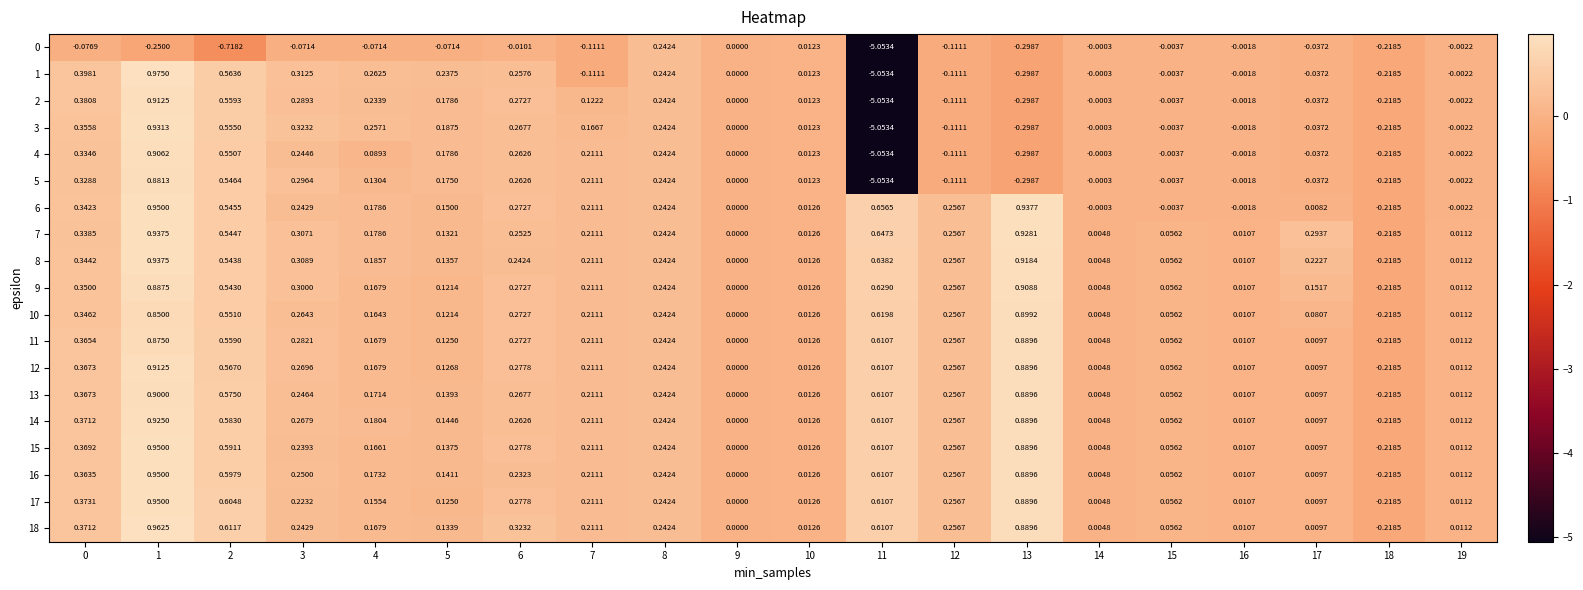

Is the value of 14 at 2 greater than the value of 17 at 15?

Yes